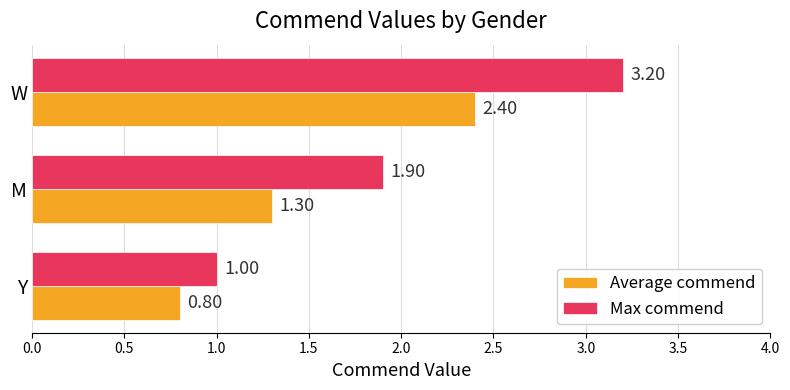

Rank the series by their average value, from highest to lowest.

Max commend, Average commend